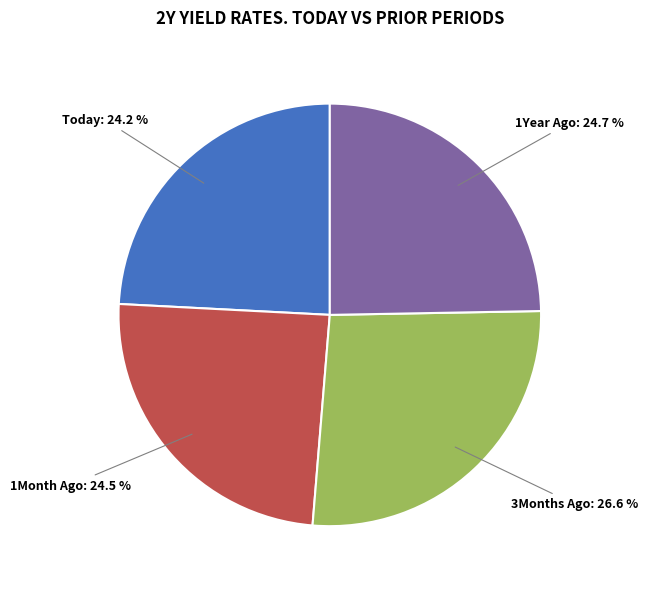

Is there any slice that represents more than half of the pie?

No